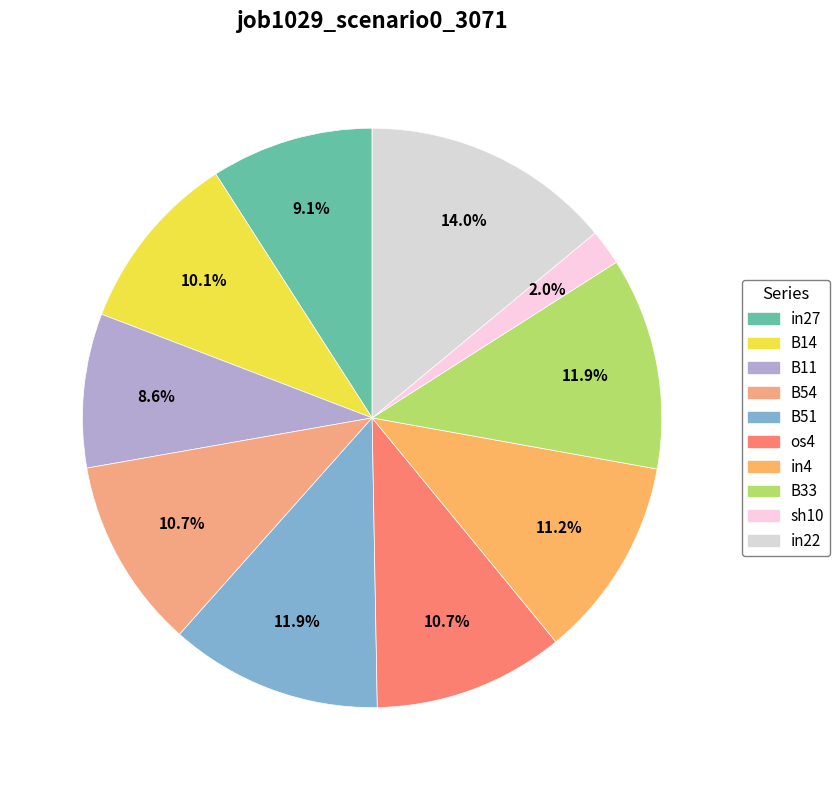

Does B14 account for over 50% of the chart?

No